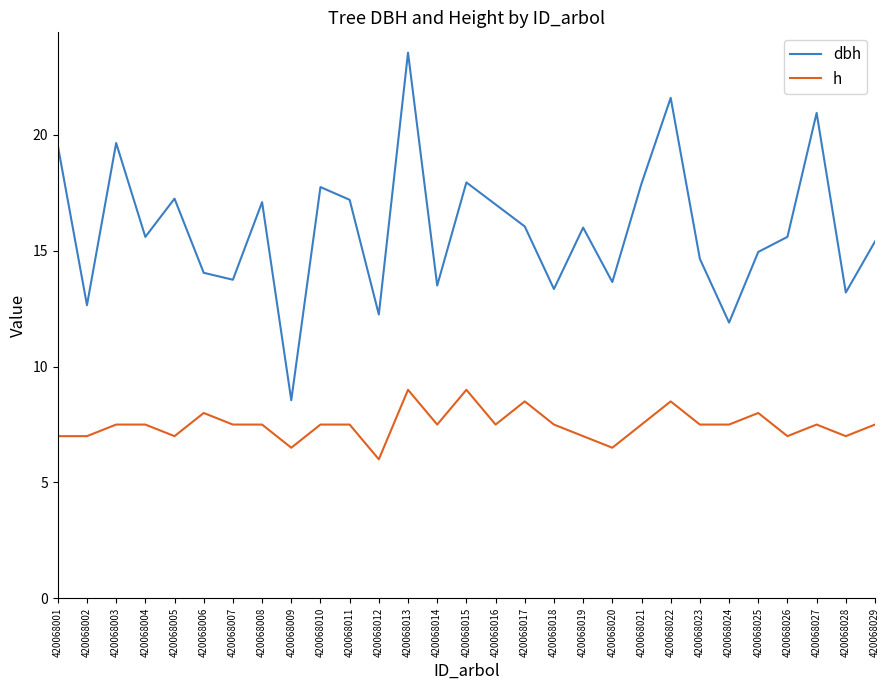

List the series in order of their overall mean, lowest first.

h, dbh